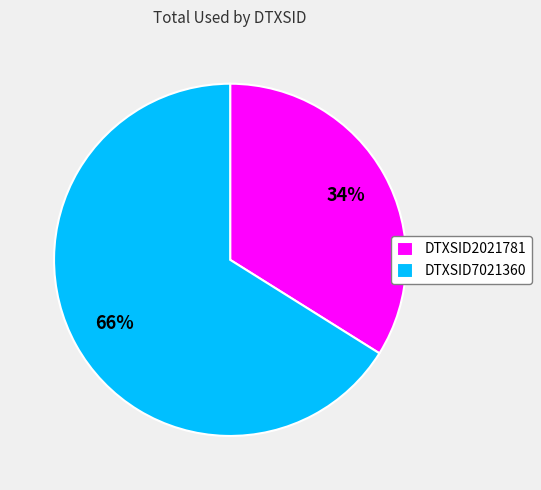

To the nearest percent, what portion does DTXSID2021781 represent?

34%